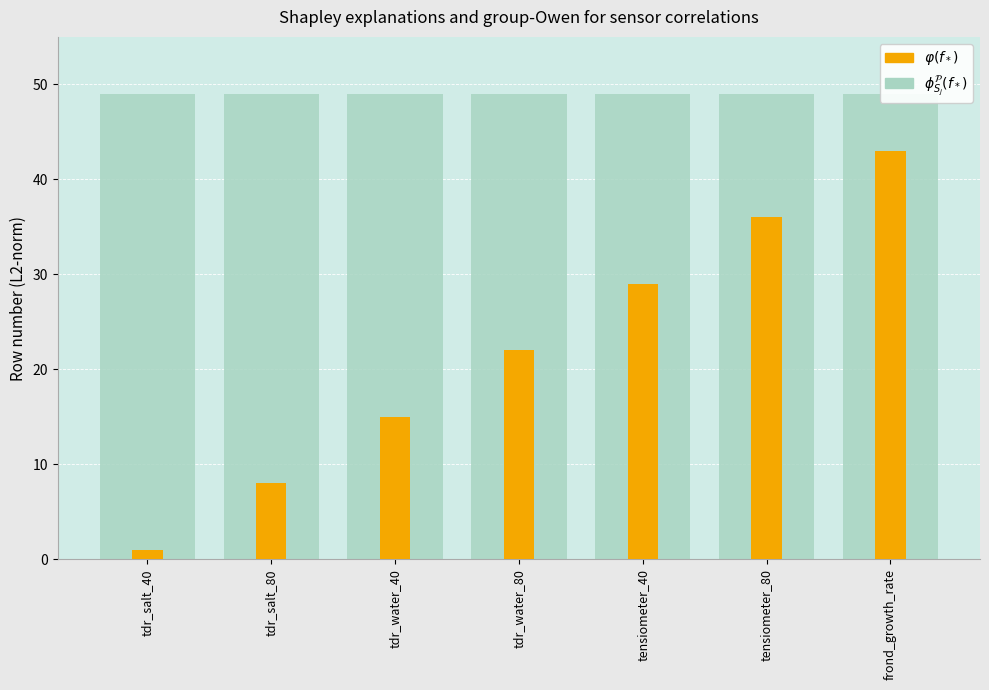

Reading left to right, list all the values displayed in this chart.

$\phi_{S_j}^{\mathcal{P}}(f_*)$: tdr_salt_40=49	tdr_salt_80=49	tdr_water_40=49	tdr_water_80=49	tensiometer_40=49	tensiometer_80=49	frond_growth_rate=49
$\varphi(f_*)$: tdr_salt_40=1	tdr_salt_80=8	tdr_water_40=15	tdr_water_80=22	tensiometer_40=29	tensiometer_80=36	frond_growth_rate=43